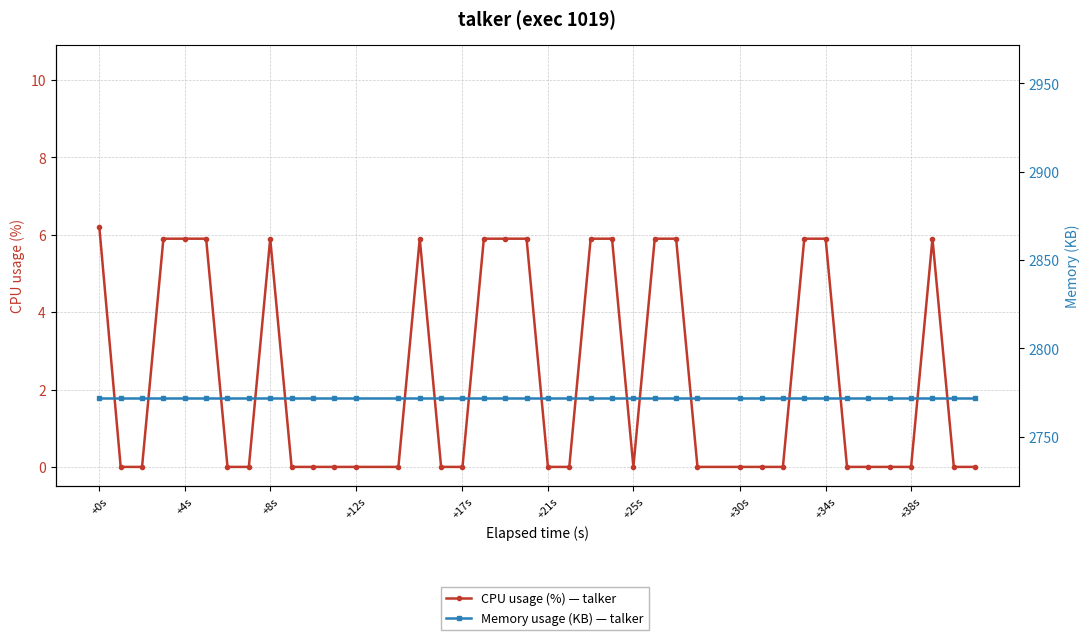

Which series has the widest spread of values?

CPU usage (%) — talker